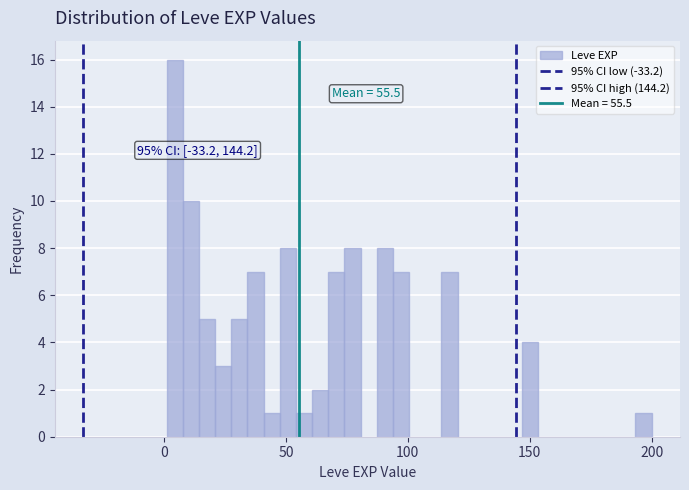

Around what value on the x-axis is the tallest bar? Give the approximate position of its centre, as read against the axis.

5